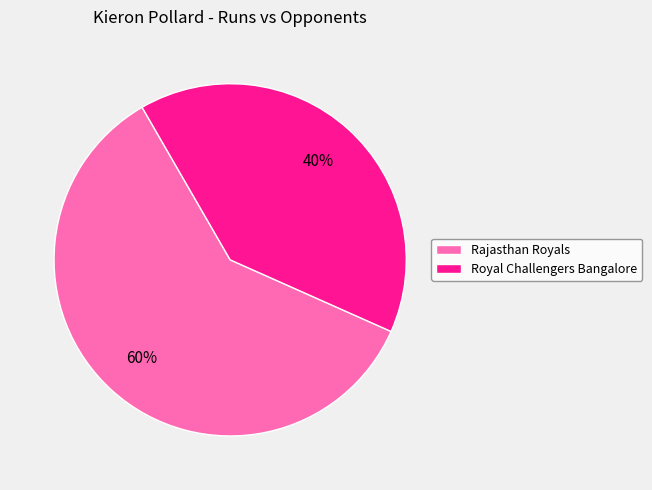

Is it true that Rajasthan Royals is 55% of the pie?

False